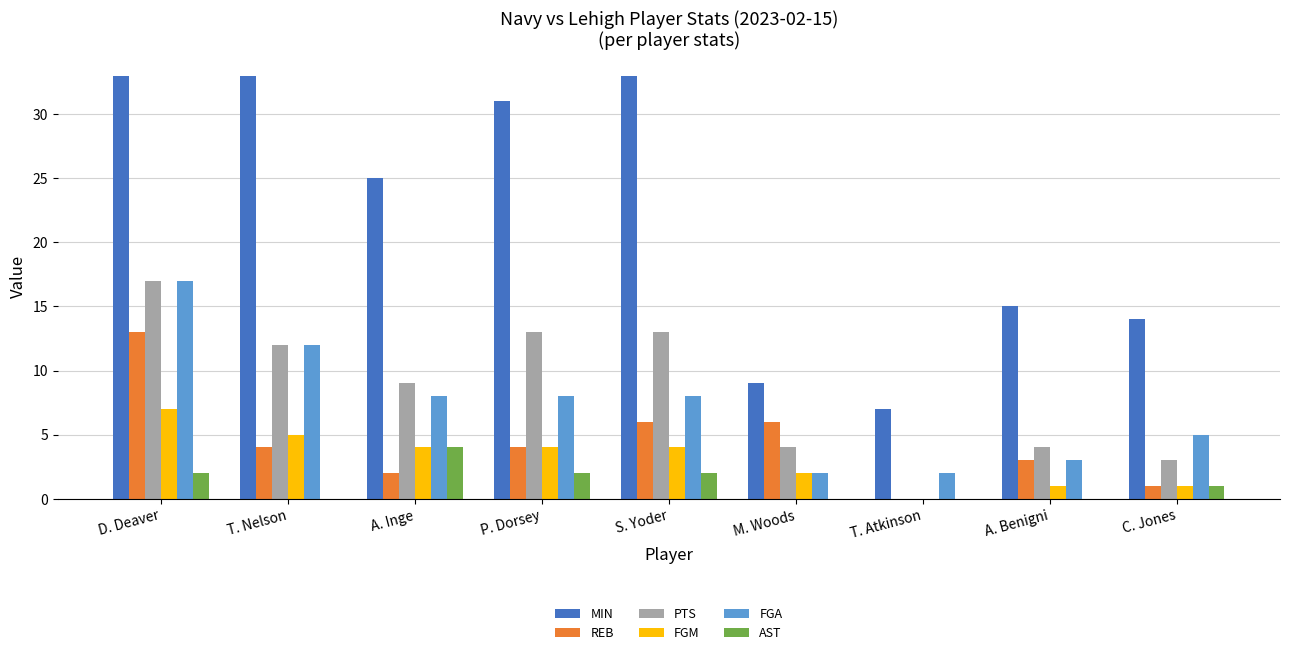

Are the bars grouped side by side (vs. stacked)?

Yes